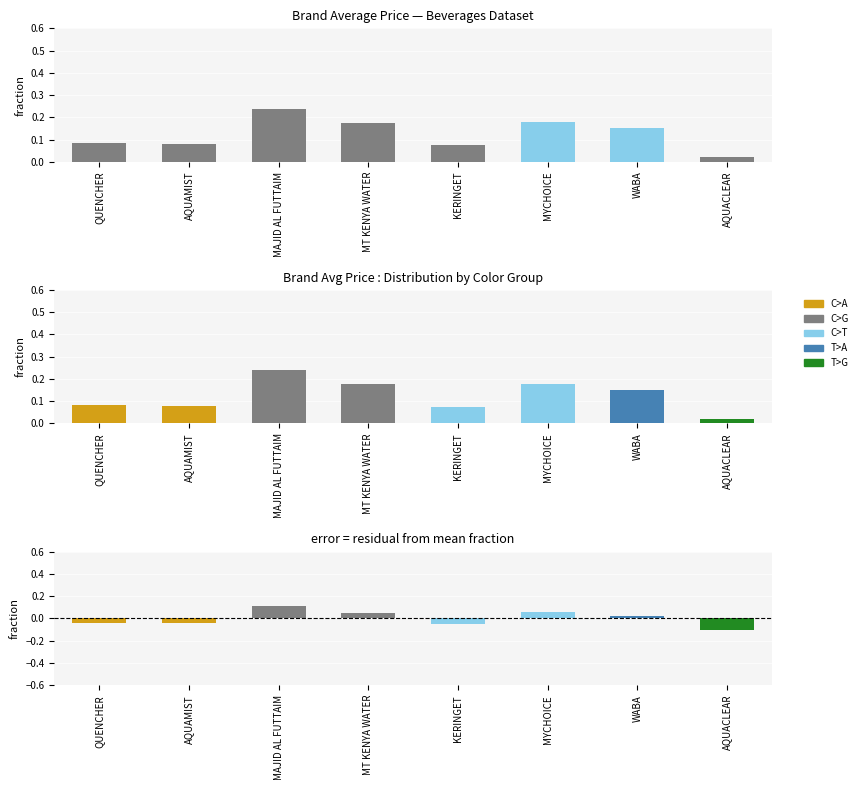

What is the maximum value for price fraction?

0.2